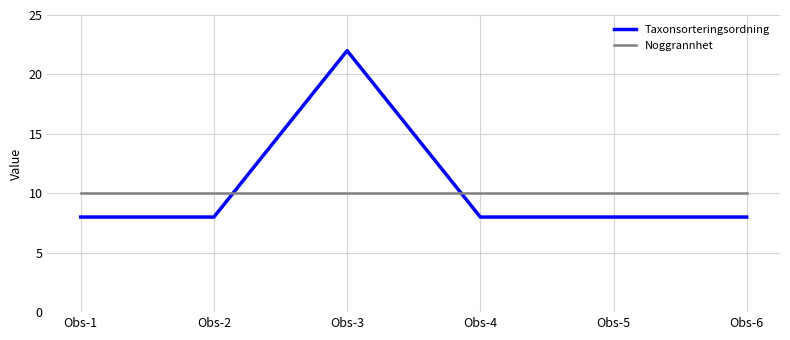

Is this an area chart (filled region under the line)?

No